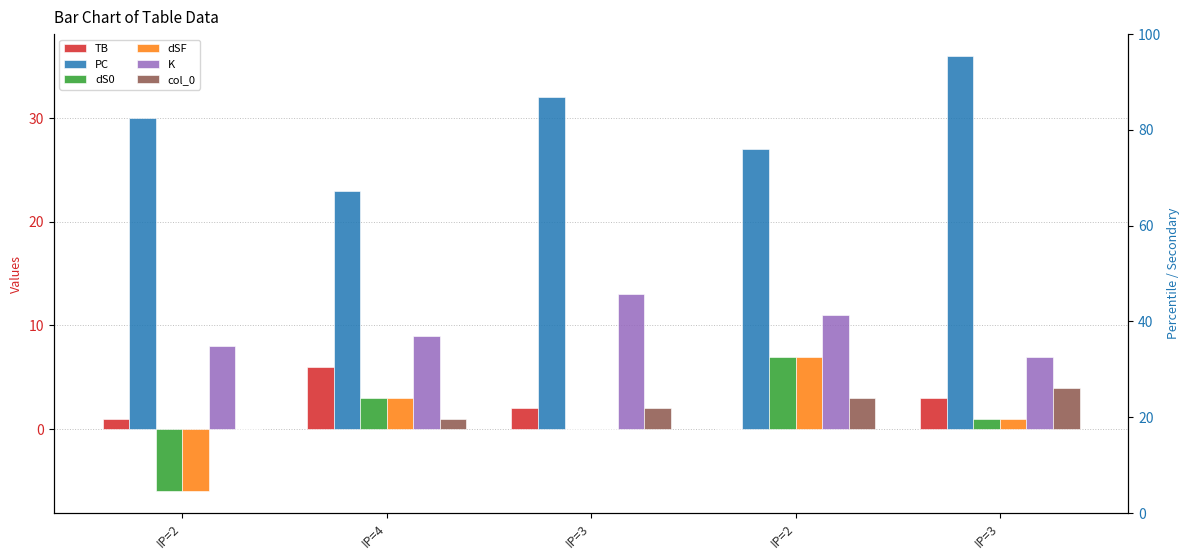

Which series has the largest total across all categories?

PC